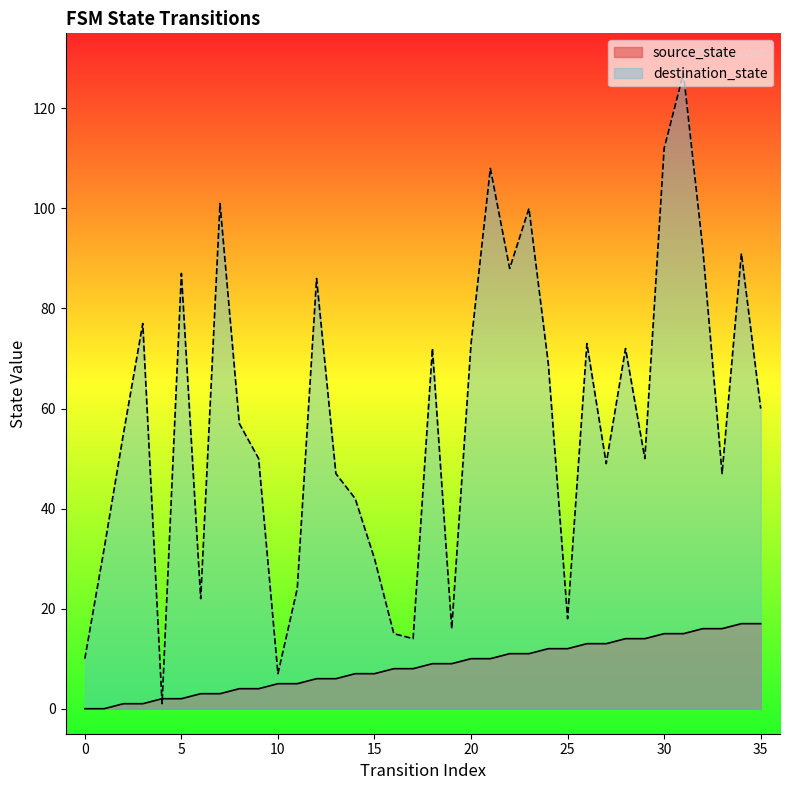

What is the value of the destination_state point at the 17th from the left?

15